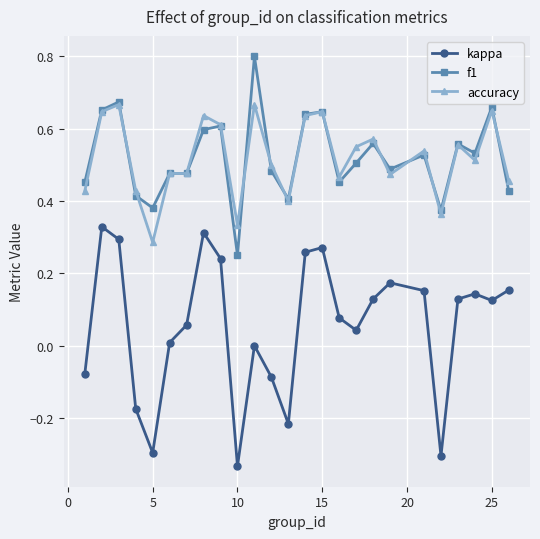

What is the value of the f1 point at the 11th from the left?

0.8